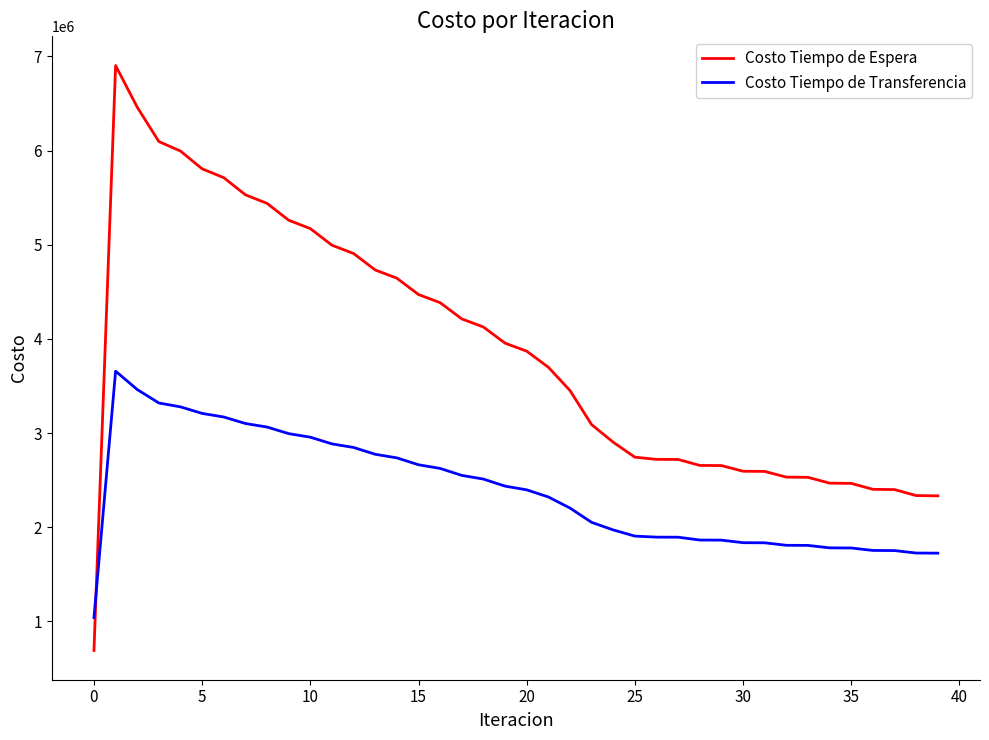

Which series ends up on top after the final intersection of Costo Tiempo de Transferencia and Costo Tiempo de Espera?

Costo Tiempo de Espera